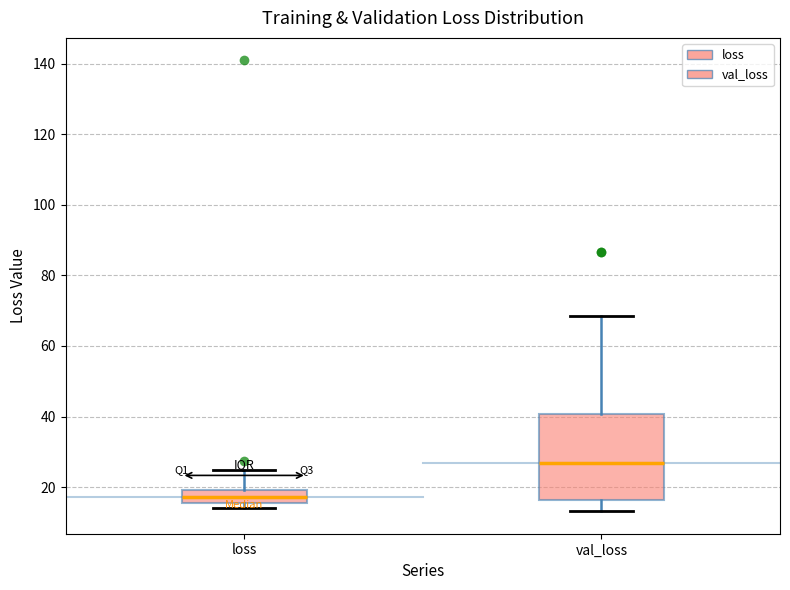

Where is the upper edge of the box for loss on the y-axis? The values are not printed on the chart, so give them approximately, as read against the axis.

20